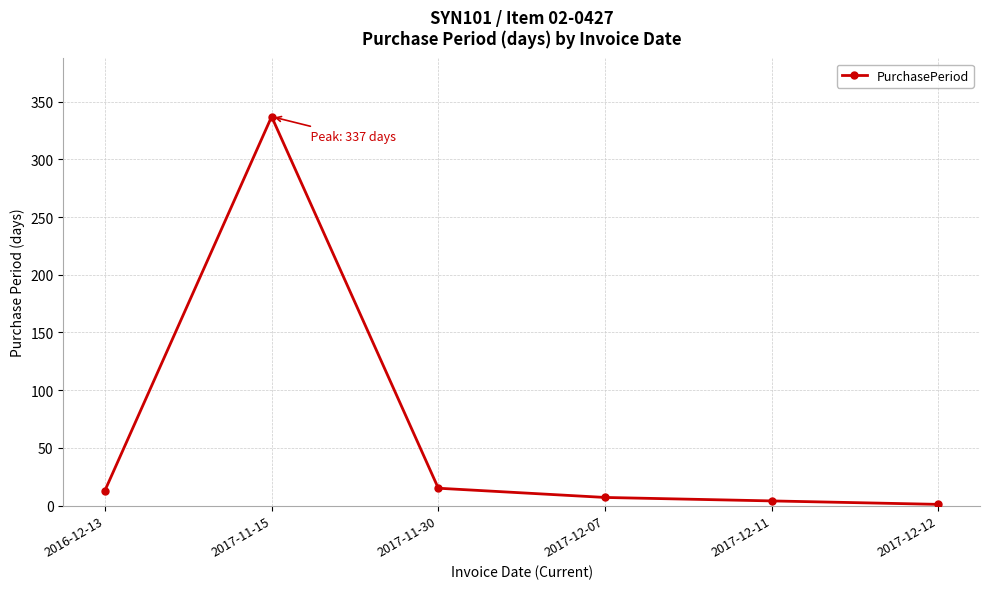

True or false: the data shows 15 at 2017-11-30.

True